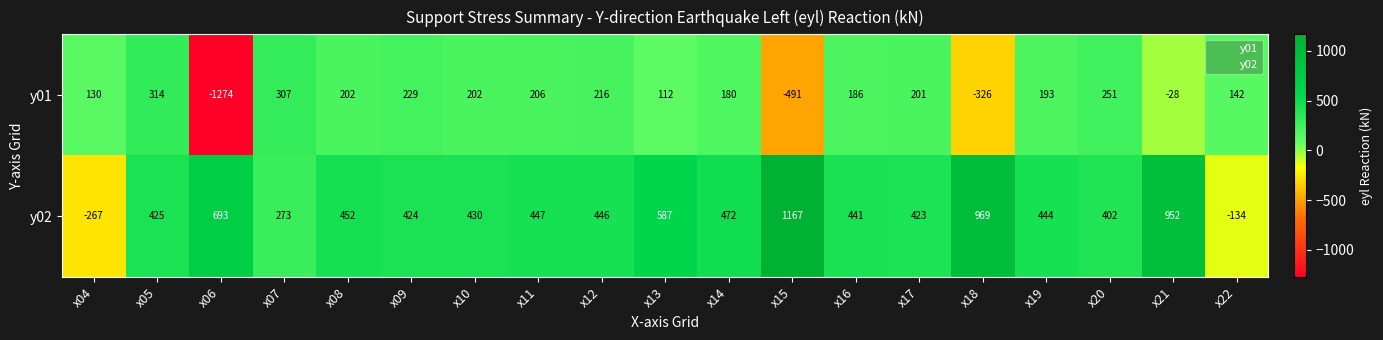

What is the total value across all series at x13?

699